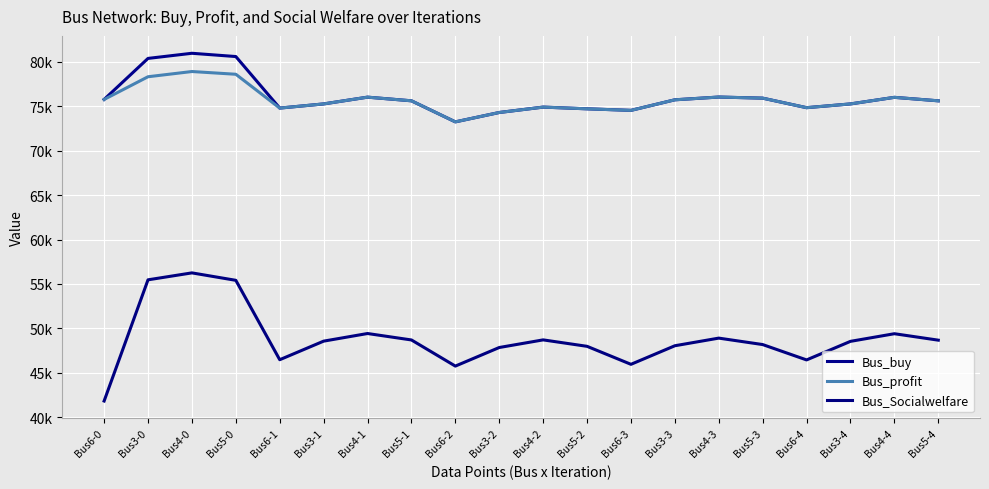

How many data points does each series have?

20